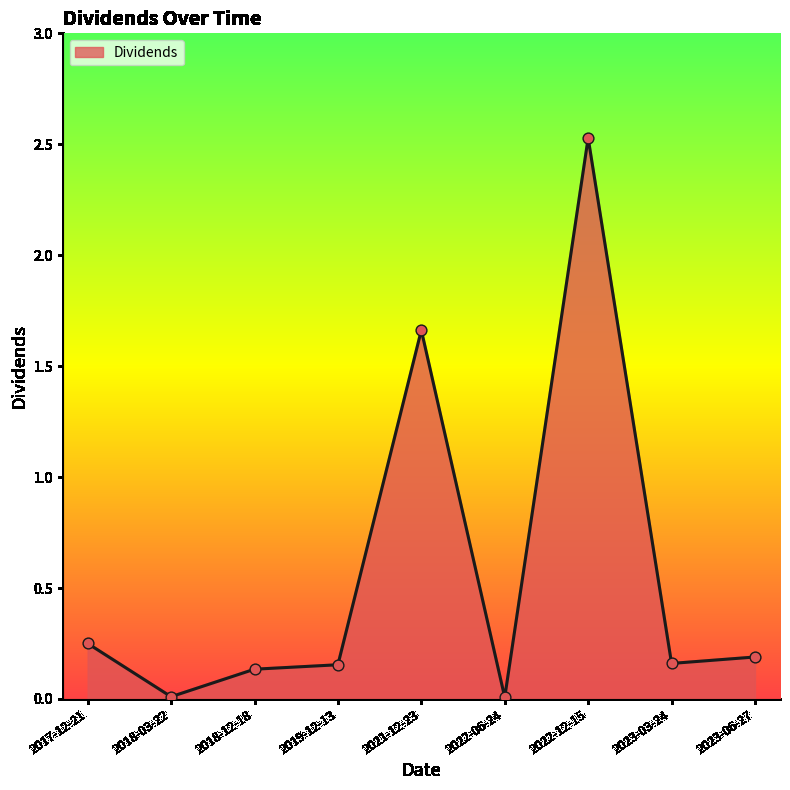

Which has a higher value, 2022-06-24 or 2023-06-27?

2023-06-27